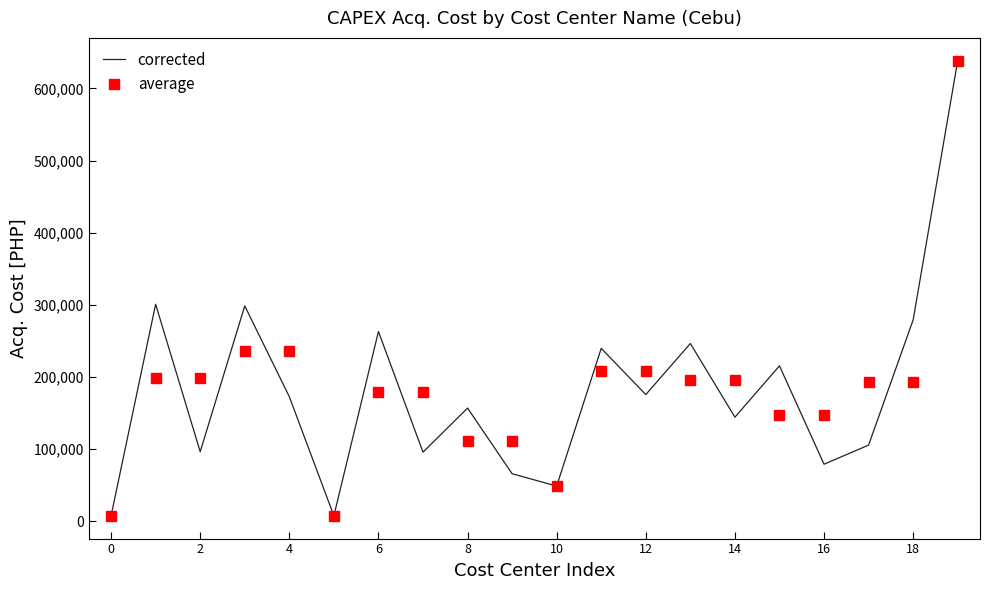

What is the highest value of the corrected series?

638449.8